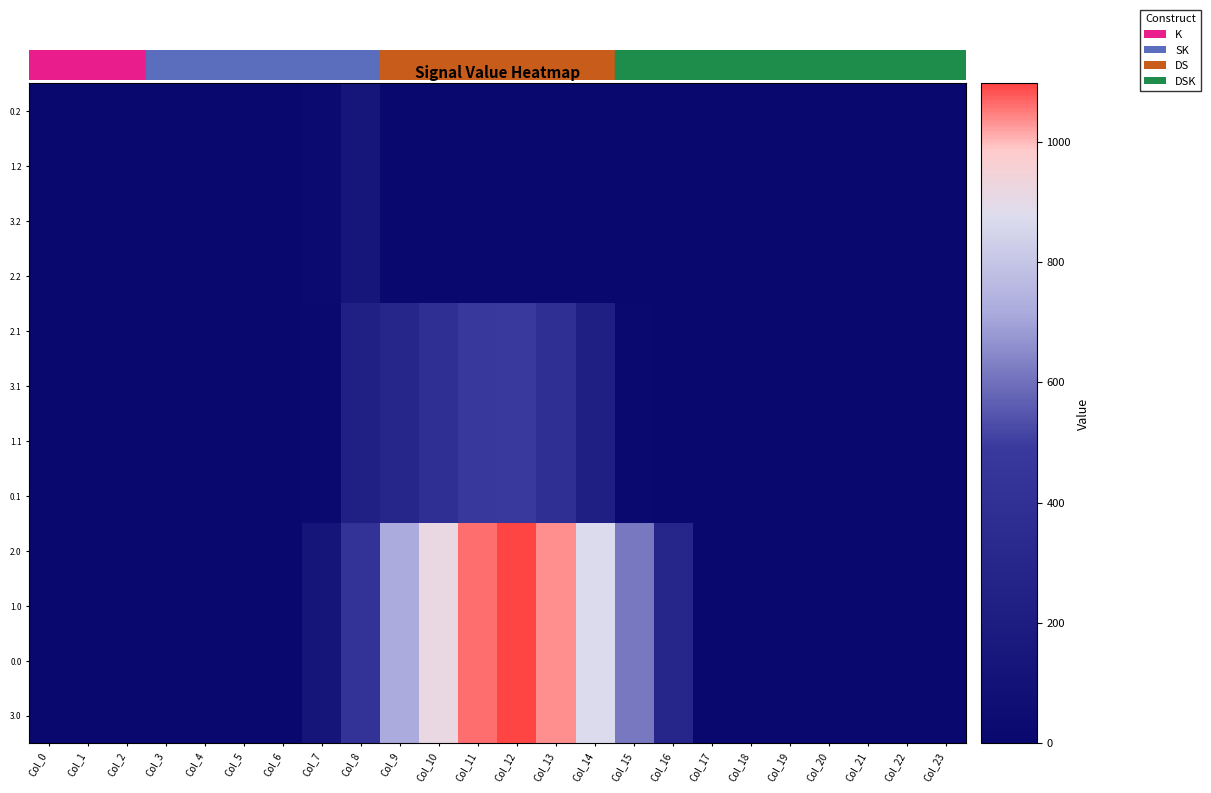

Which has a higher value, Col_1 or Col_21?

Col_1